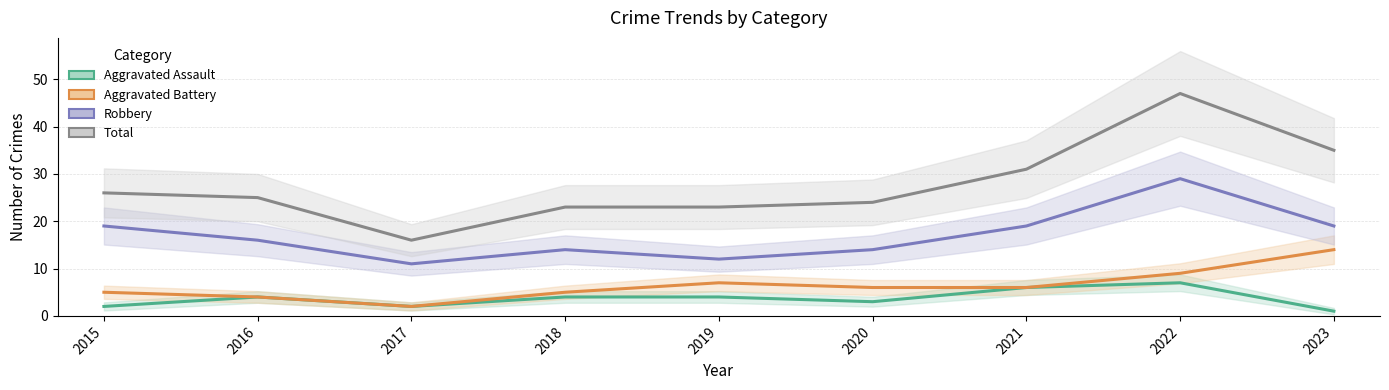

True or false: Total has more than 0 interior local peaks.

True